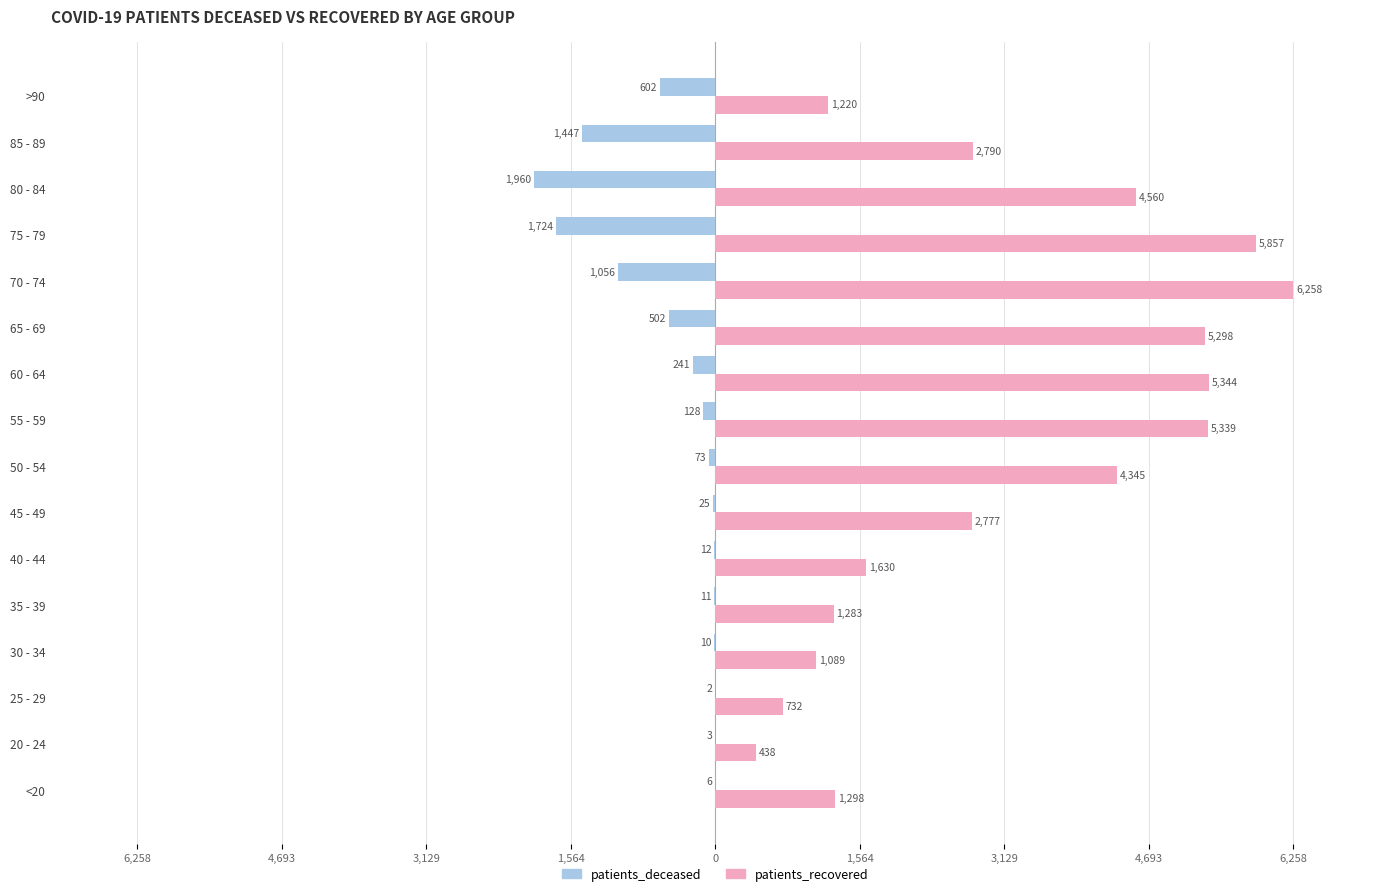

What are all the series names shown in the legend?

patients_deceased, patients_recovered